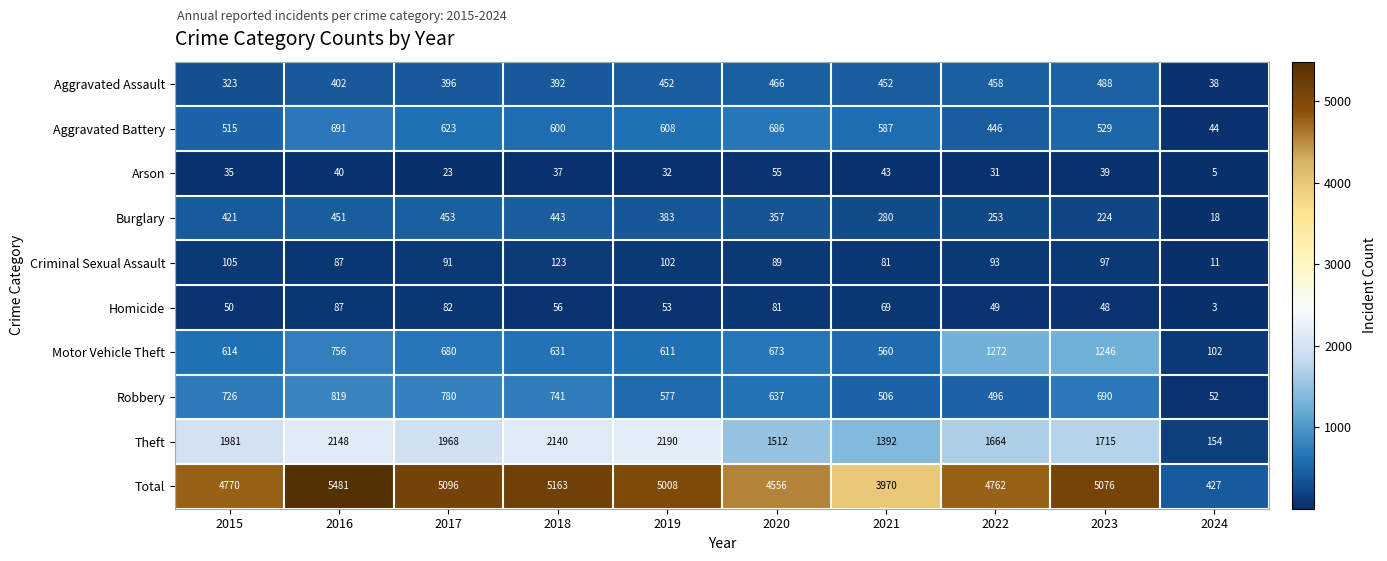

Which category has the highest value across all series?

2016